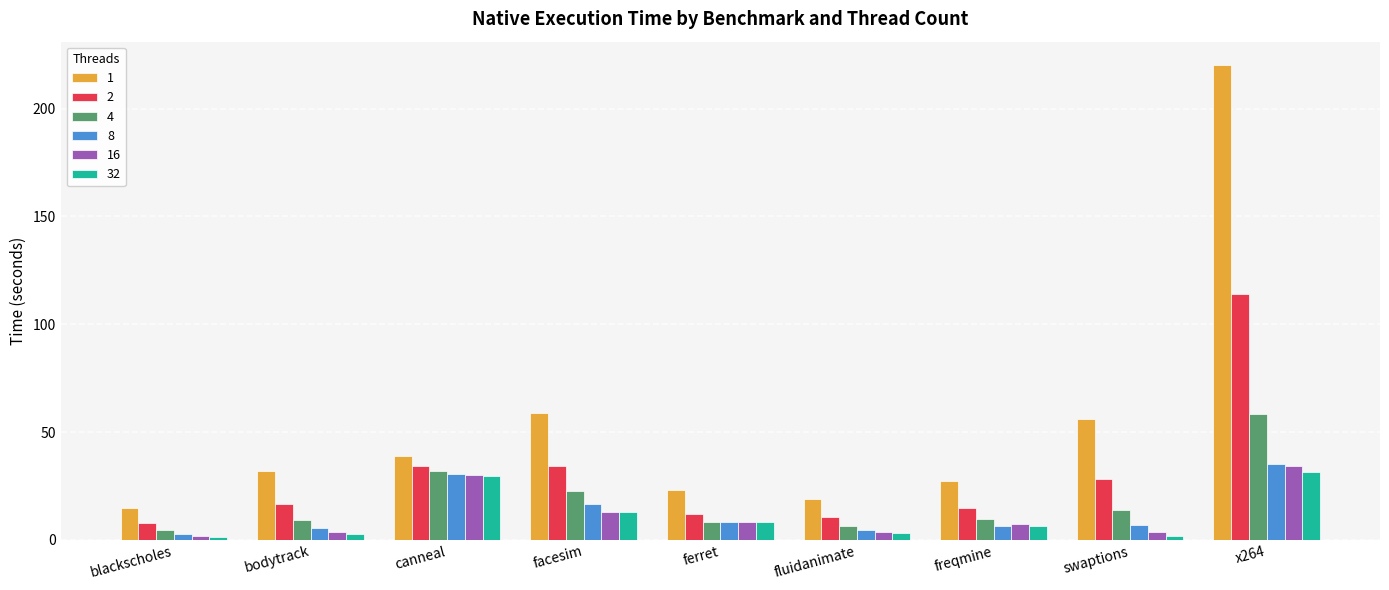

What is the maximum value shown in the chart?

220.0